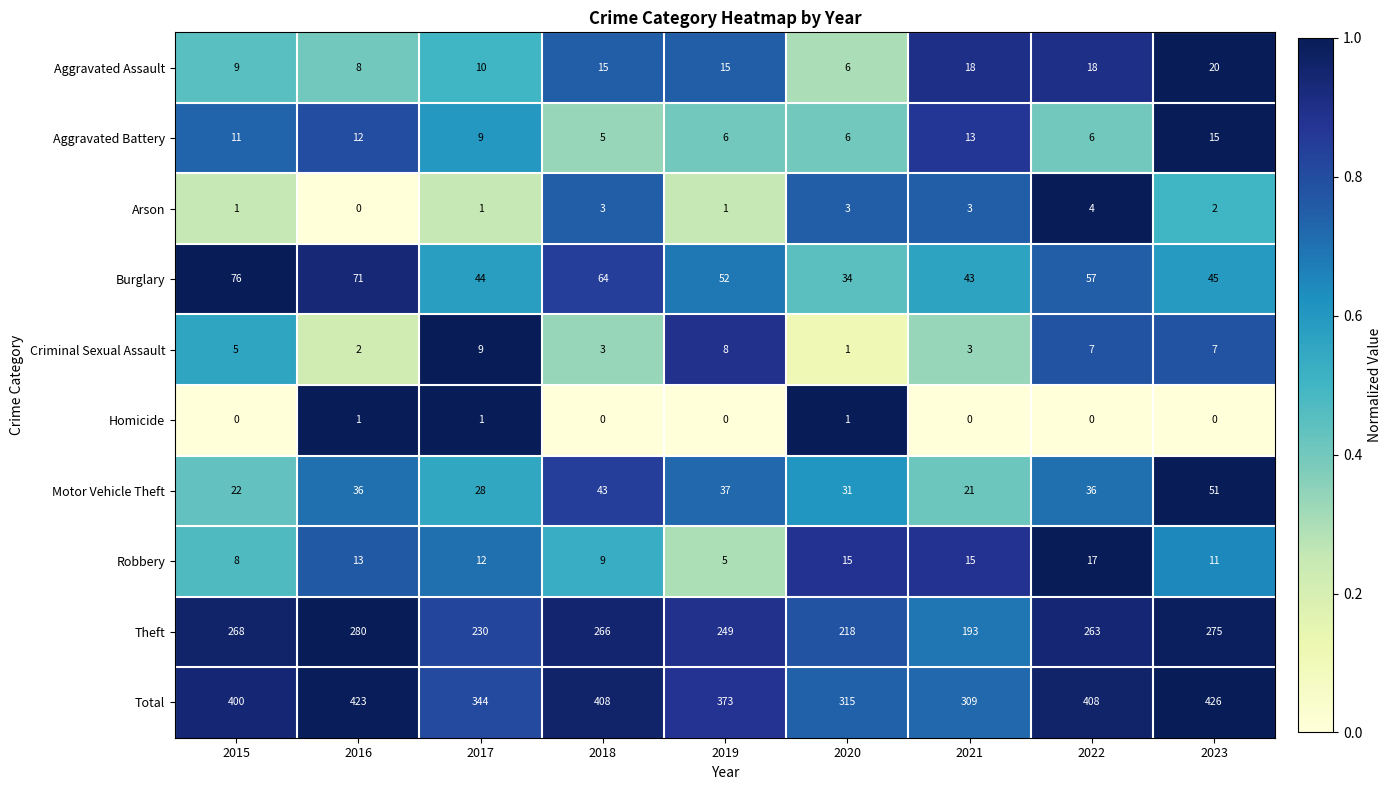

Which category has the lowest value in the Arson series?

2016